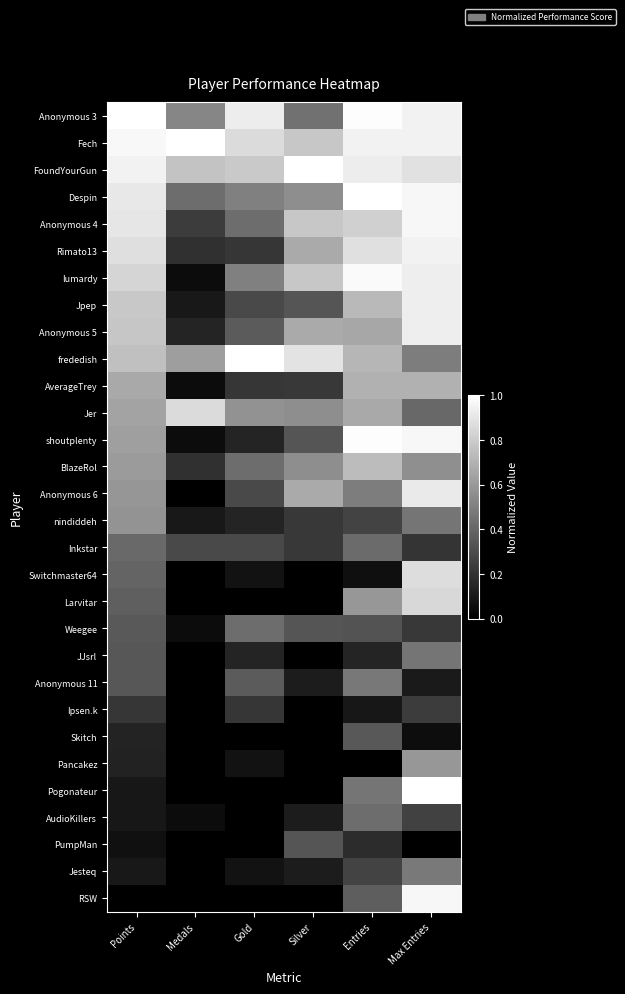

Rank the series by their maximum value, from lowest to highest.

Ipsen.k, PumpMan, Skitch, Inkstar, Weegee, AudioKillers, JJsrl, Anonymous 11, Jesteq, nindiddeh, Pancakez, AverageTrey, BlazeRol, Larvitar, Jer, Switchmaster64, Anonymous 6, Jpep, Anonymous 5, Rimato13, Anonymous 4, RSW, lumardy, shoutplenty, Anonymous 3, Fech, FoundYourGun, Despin, frededish, Pogonateur